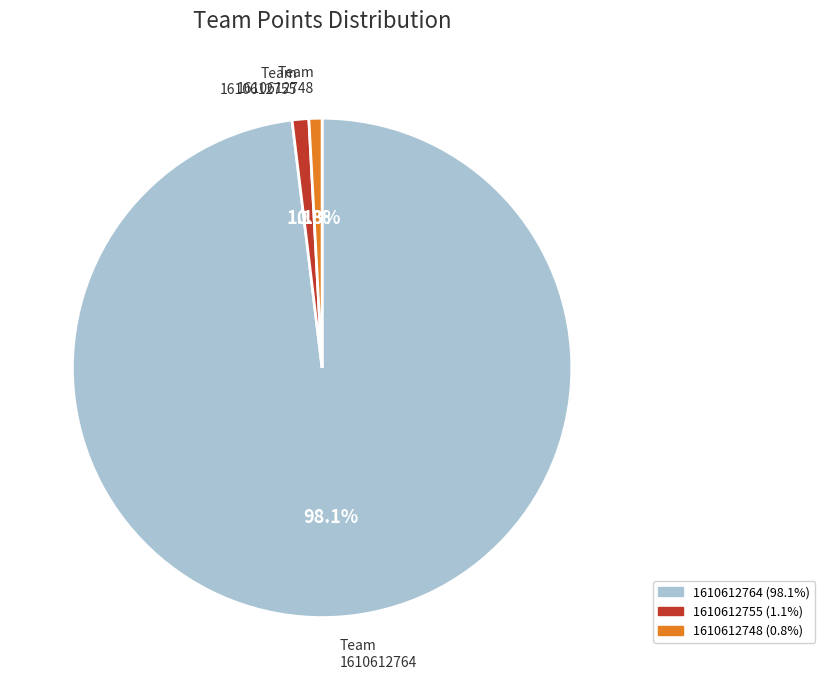

Count the number of slices in the pie.

3